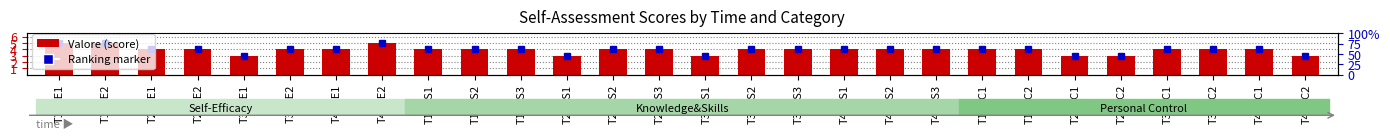

Reading left to right, transcribe all the data shown in this chart.

5	5	4	4	3	4	4	5	4	4	4	3	4	4	3	4	4	4	4	4	4	4	3	3	4	4	4	3